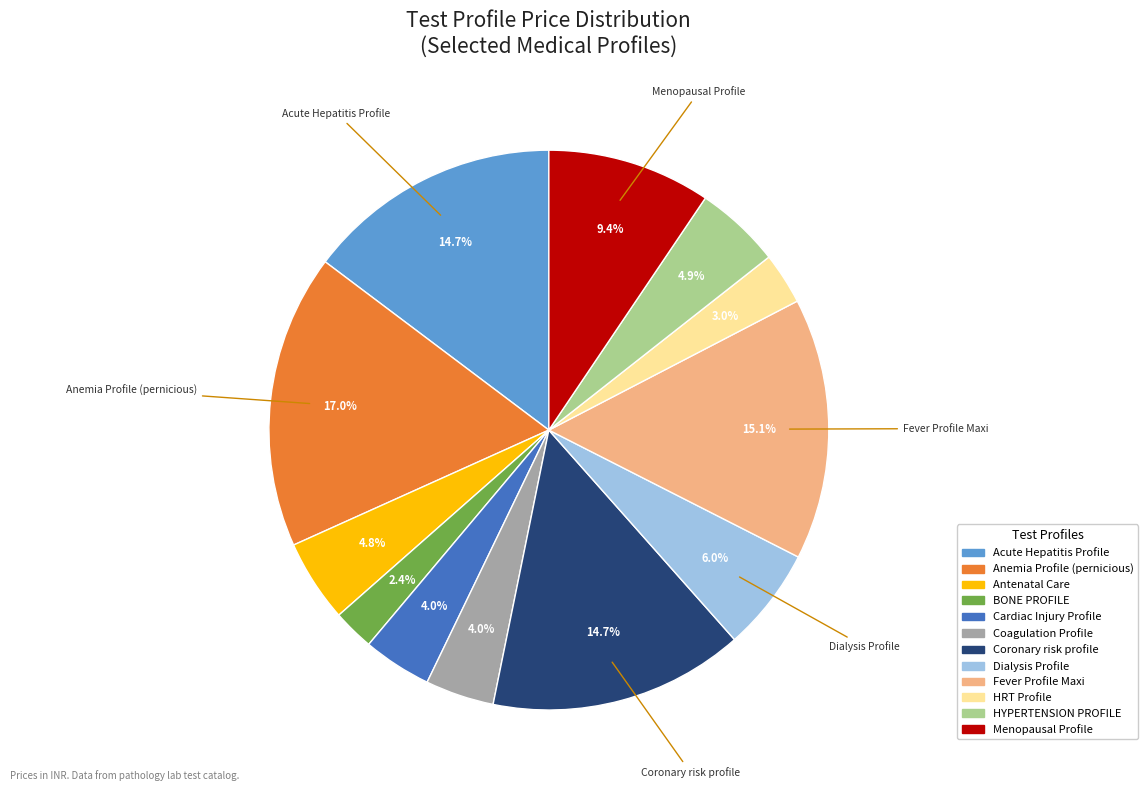

Is it true that HRT Profile is 3% of the pie?

True